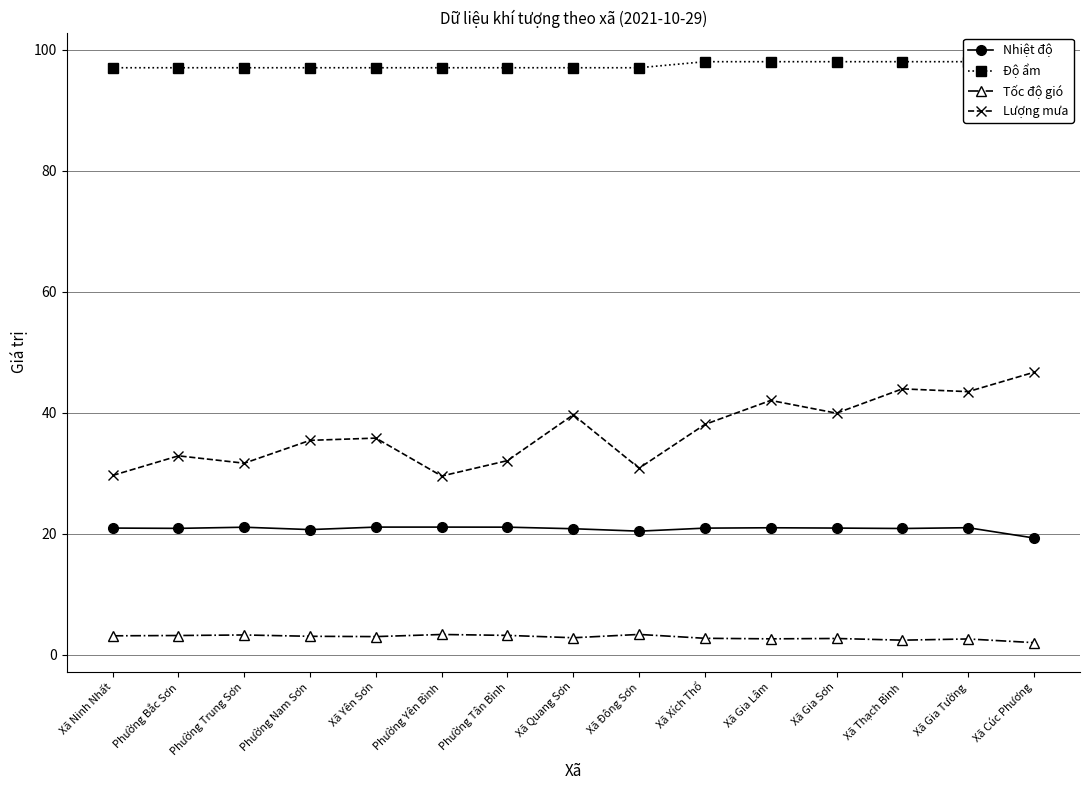

Rank the series at Phường Nam Sơn from lowest to highest value.

Tốc độ gió, Nhiệt độ, Lượng mưa, Độ ẩm